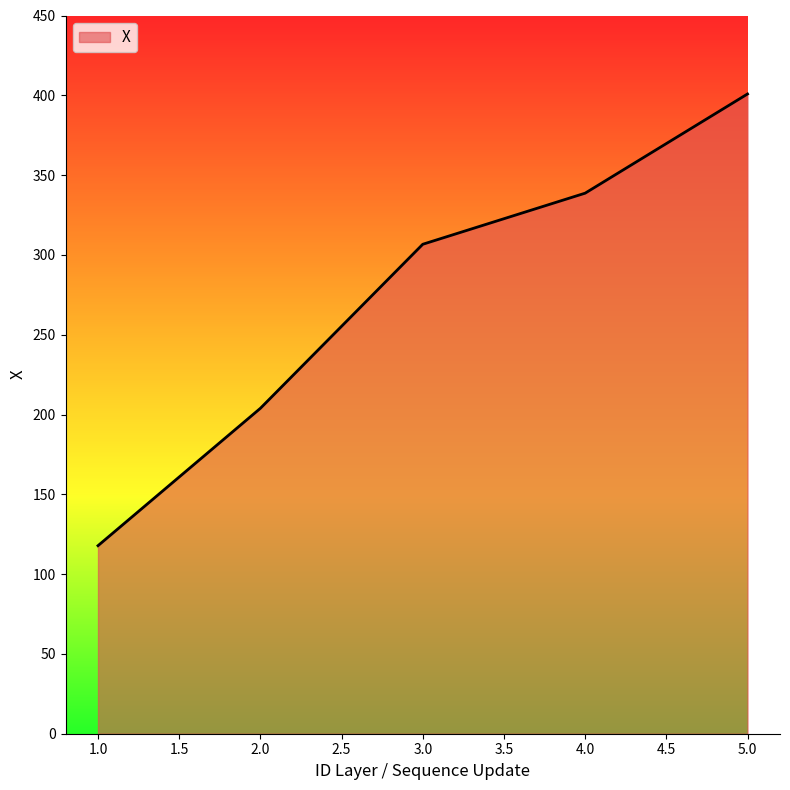

What is the change in value from 2.0 to 4.0?

+134.8